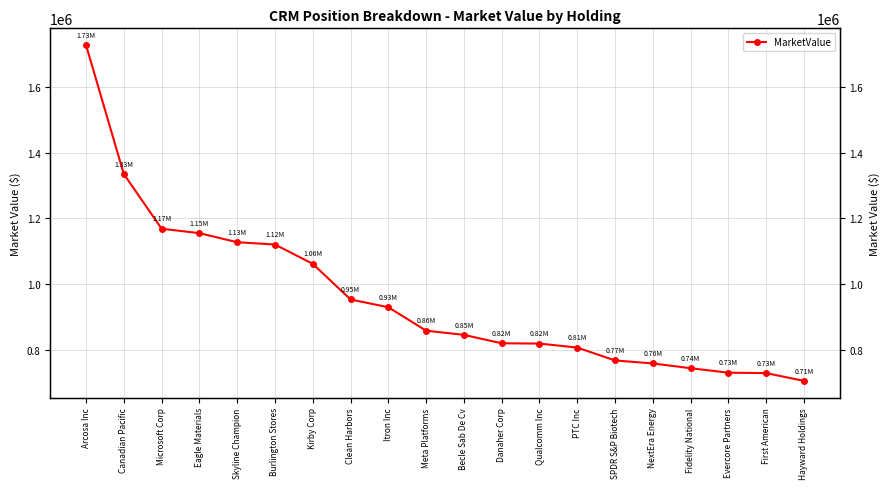

Count the number of categories in the chart.

20